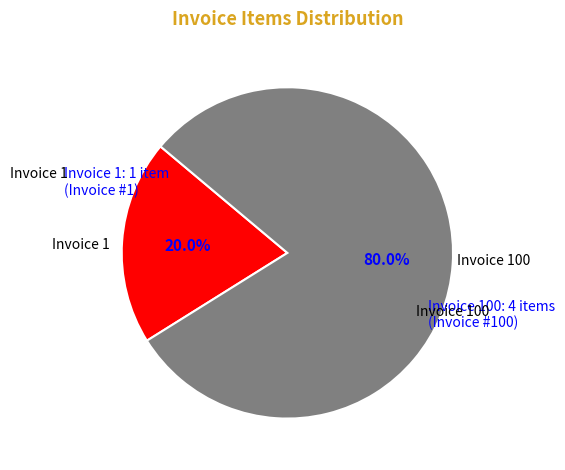

Is there any slice that represents more than half of the pie?

Yes